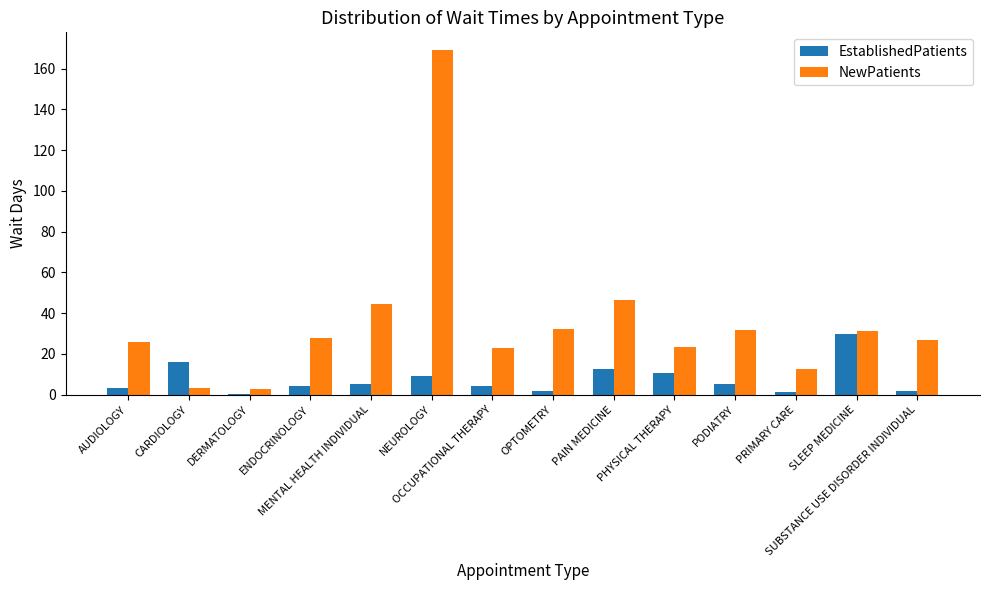

What is the total value across all series at NEUROLOGY?

178.6